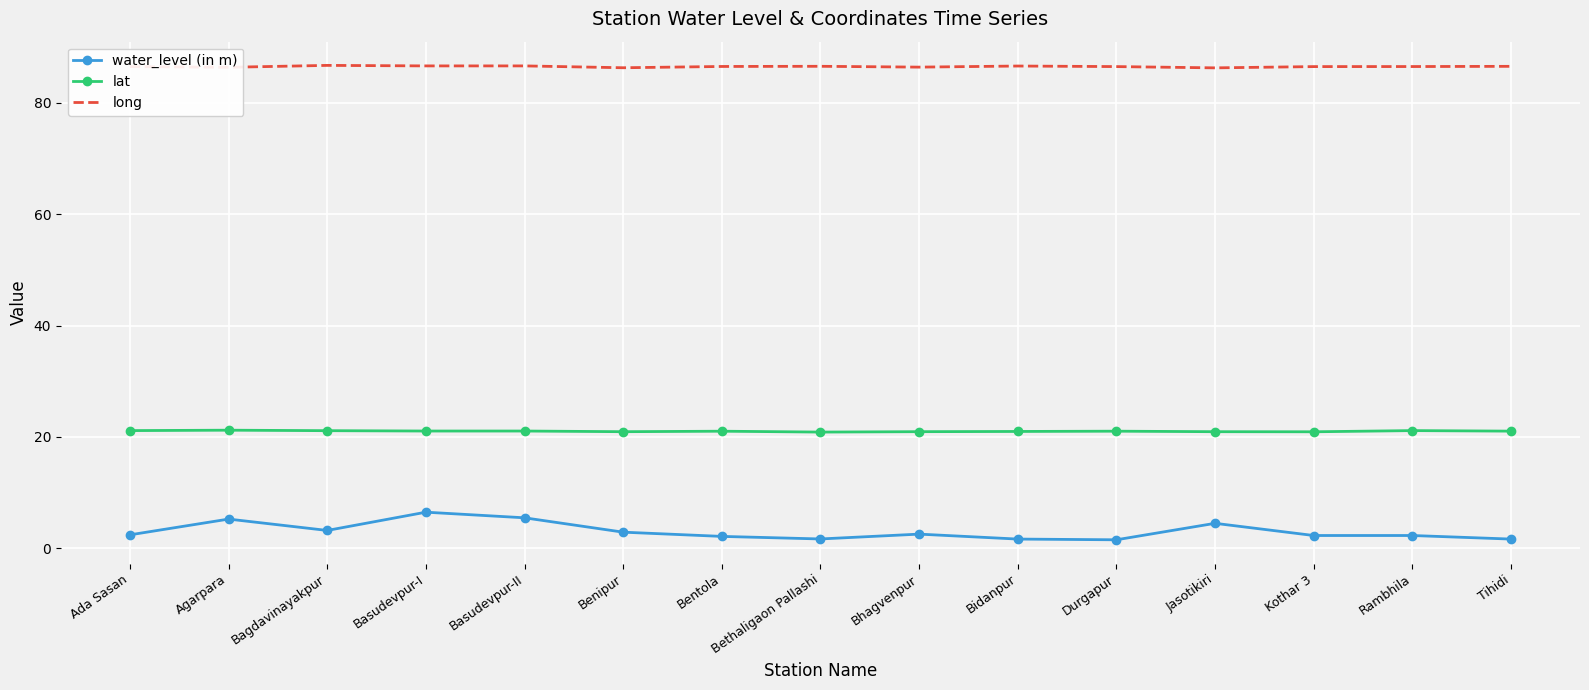

Rank the series at Tihidi from highest to lowest value.

long, lat, water_level (in m)